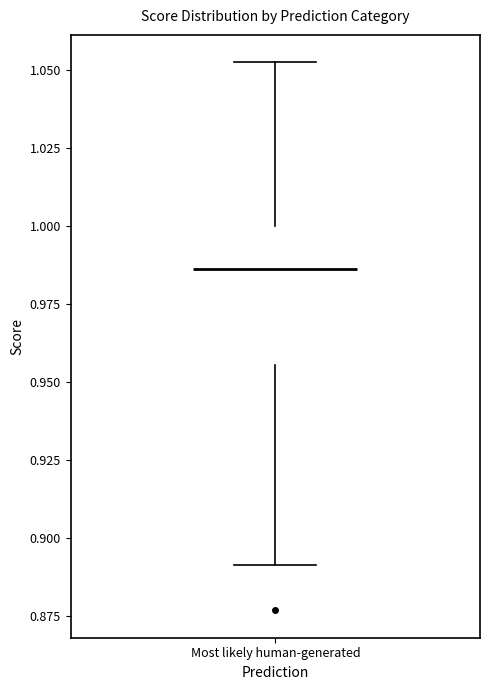

Transcribe this box plot: give where the median line is, the range the box spans, and where the two whiskers end, as read against the y-axis. The values are not printed on the chart, so give them approximately, as read against the axis.

median 0.985, box 0.955 to 1.000, whiskers 0.890 to 1.055